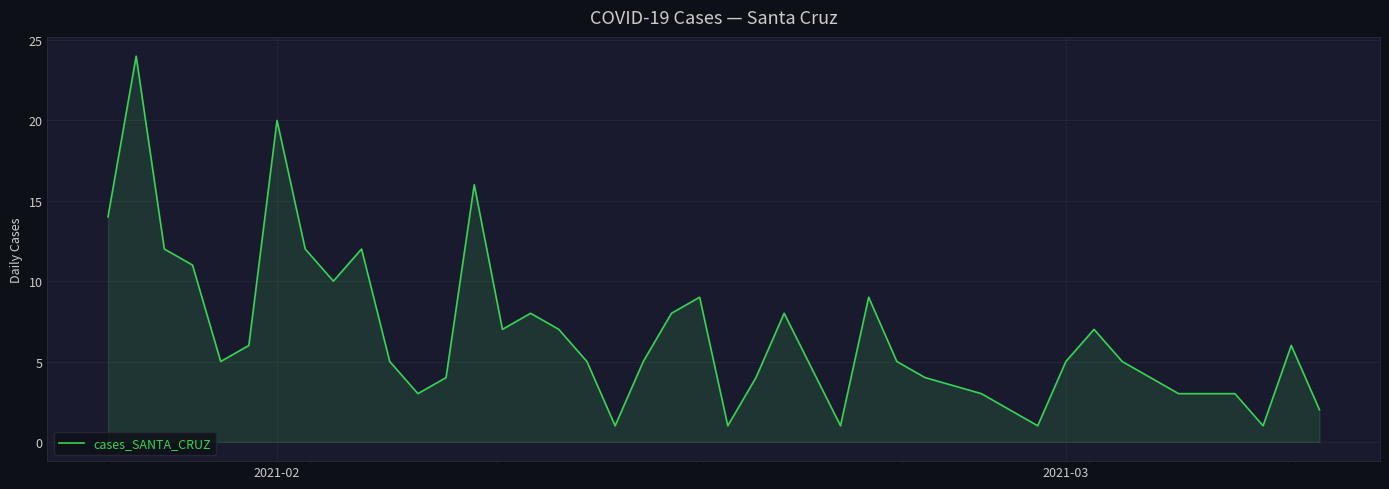

What is the maximum value shown in the chart?

24